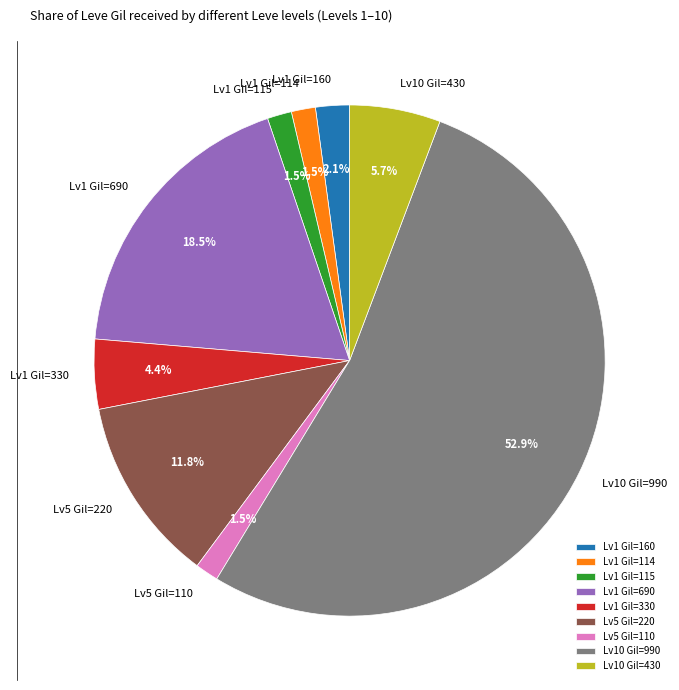

Which slice is the largest?

Lv10 Gil=990